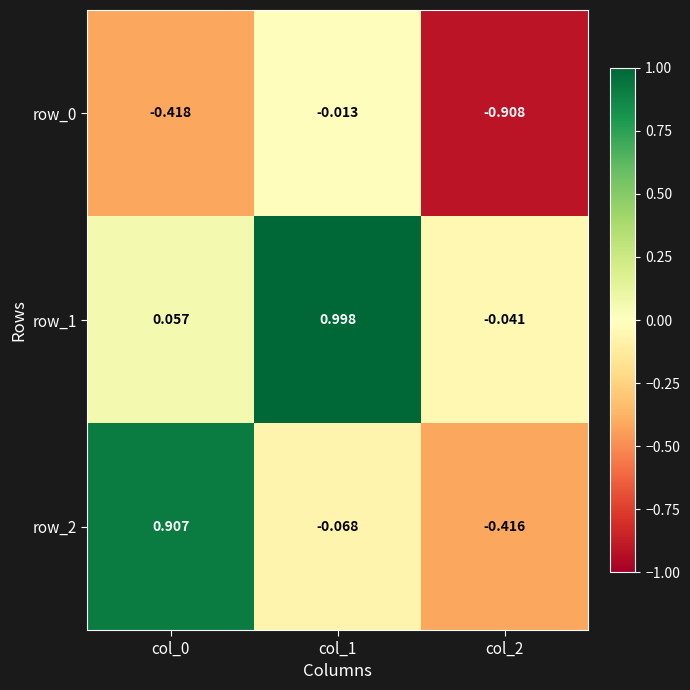

Is the value of row_1 at col_2 greater than the value of row_0 at col_0?

Yes